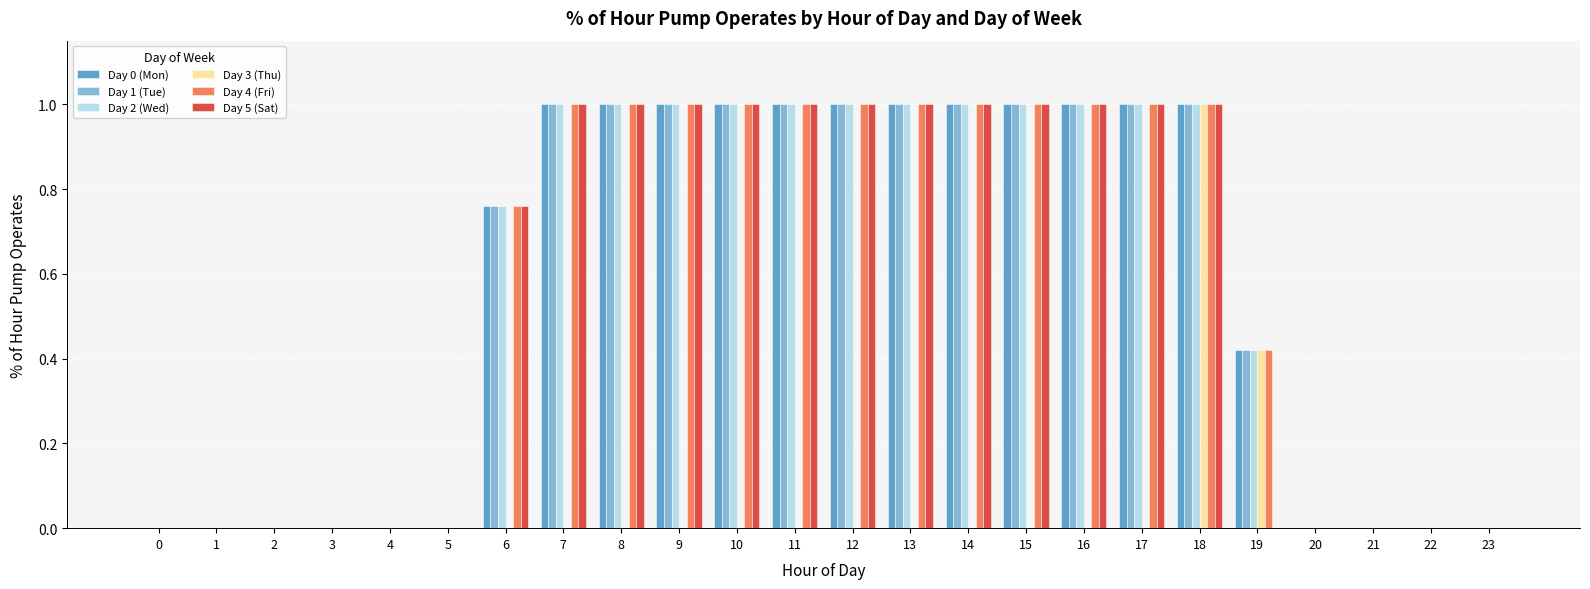

At which category is the sum across all series the highest?

18